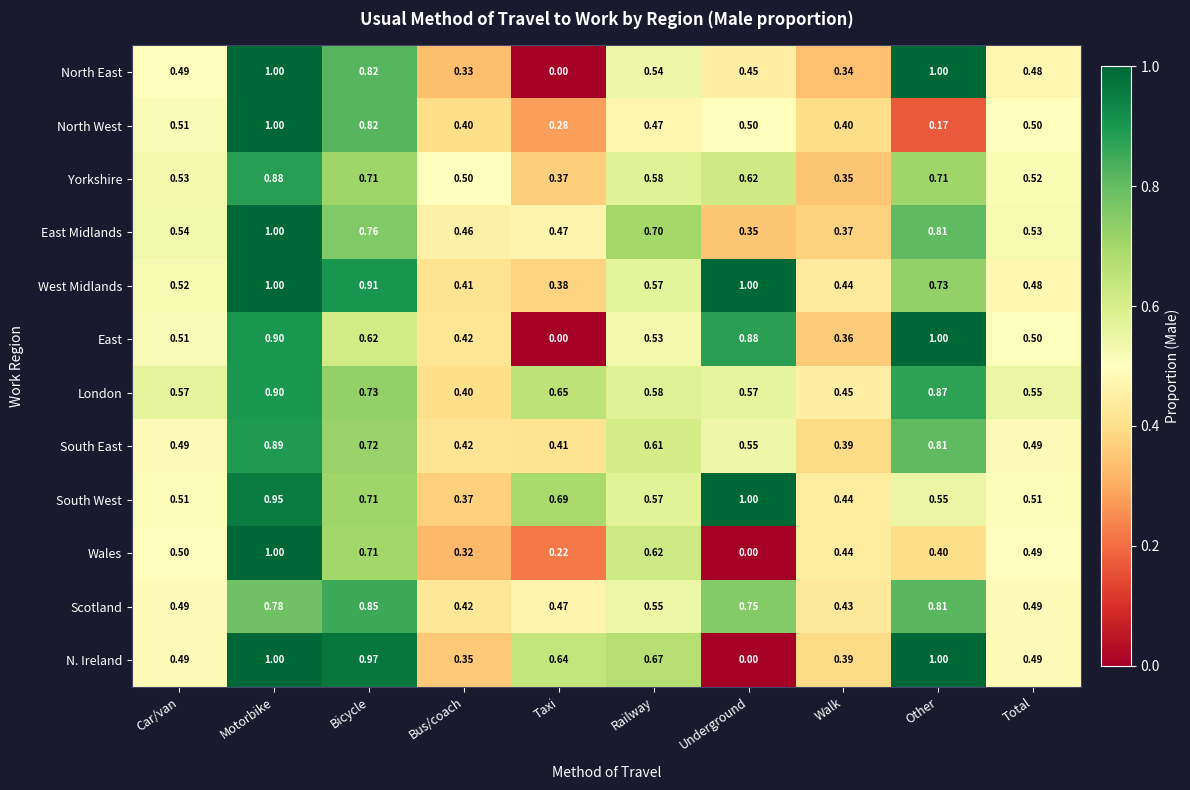

List the labels in order of Wales value, smallest first.

Underground, Taxi, Bus/coach, Other, Walk, Total, Car/van, Railway, Bicycle, Motorbike